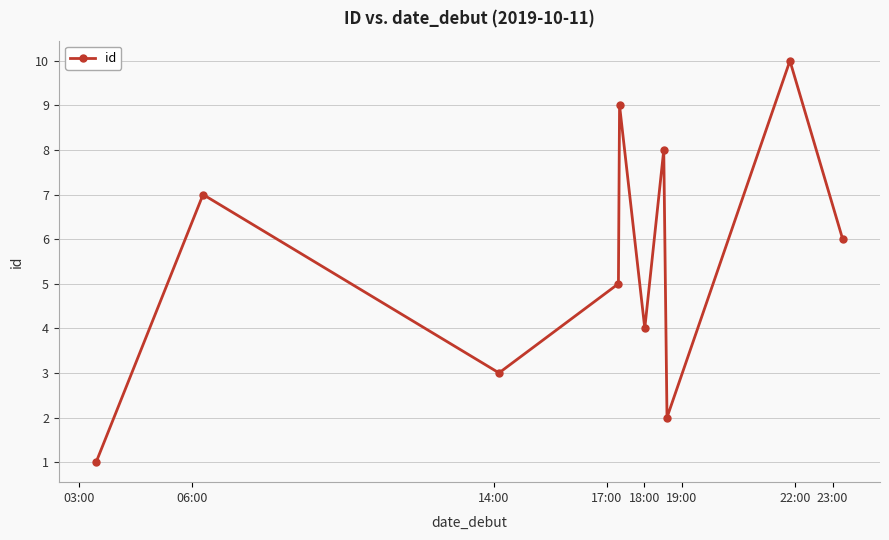

Reading left to right, transcribe all the data shown in this chart.

1	7	3	5	9	4	8	2	10	6